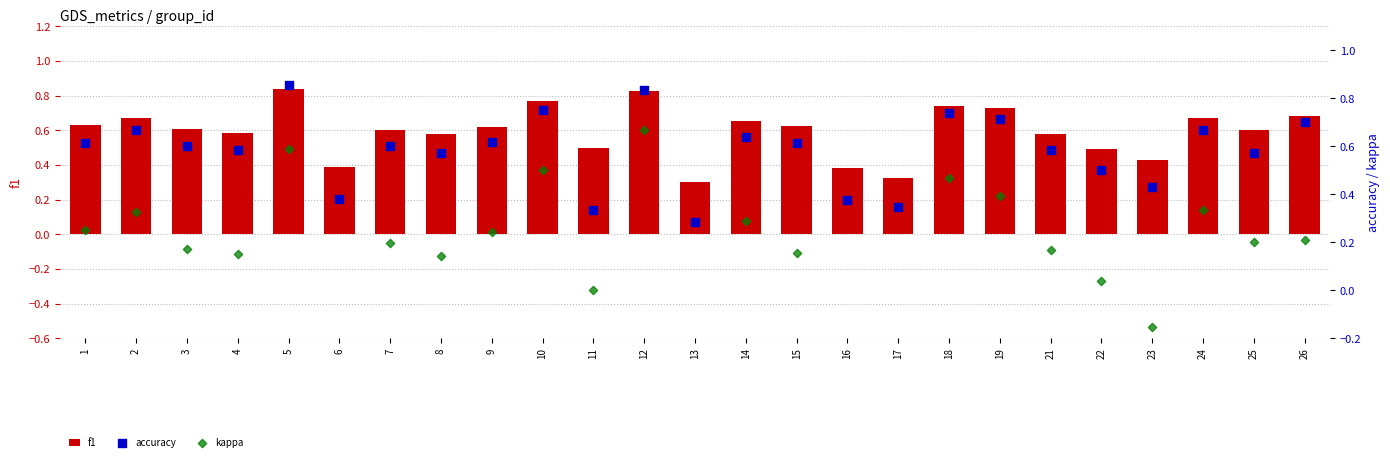

Is the value of accuracy at 16 greater than the value of kappa at 12?

No